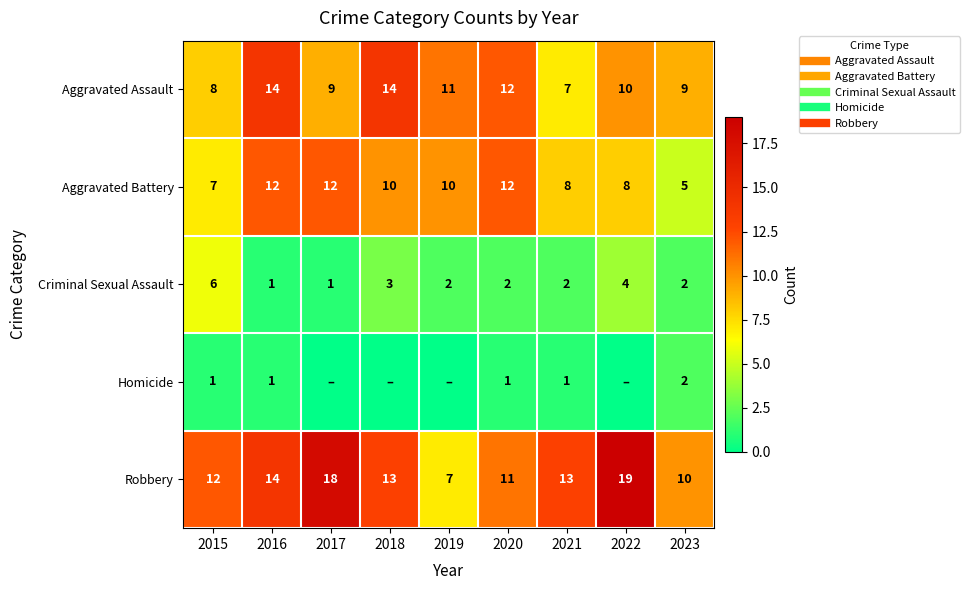

Which series changed the most between 2018 and 2023?

Aggravated Assault